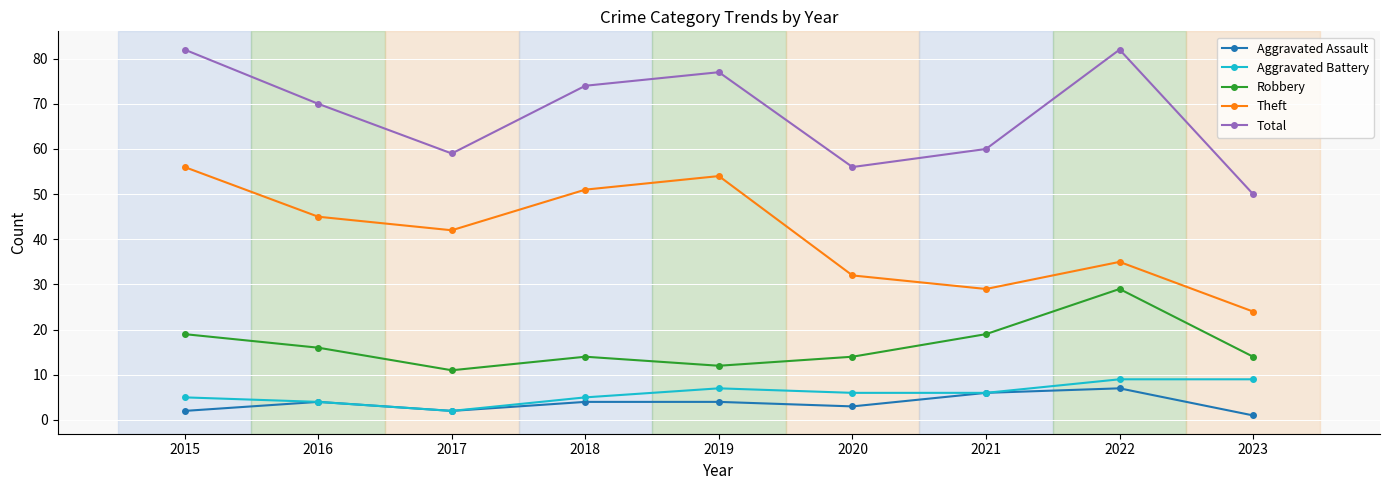

What is the value of the Aggravated Battery point at the 1st from the left?

5